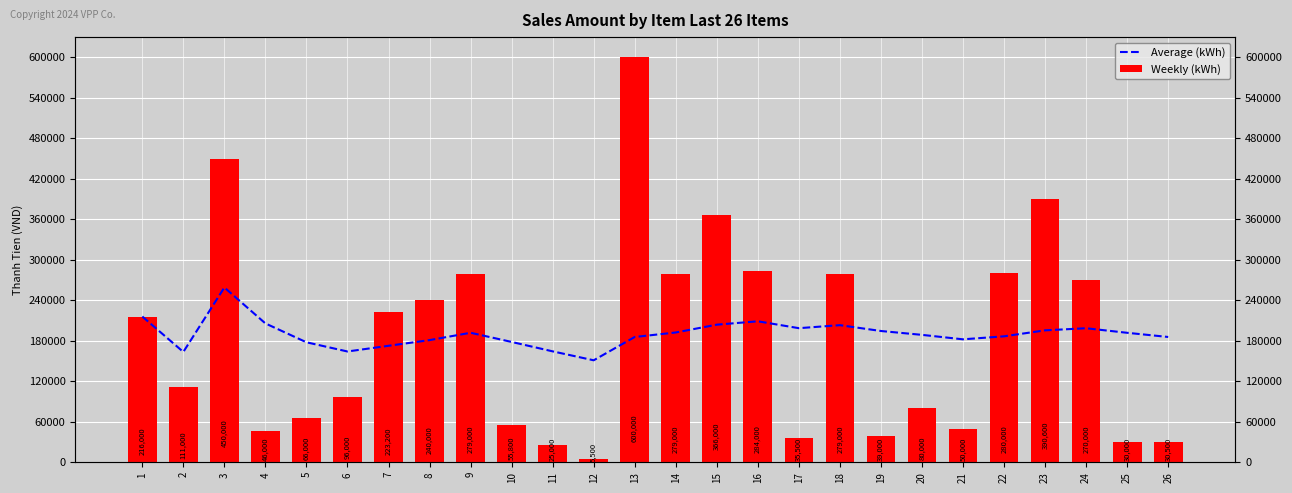

Reading right to left, list all the values displayed in this chart.

Average (kWh): 26=185657.7	25=191864.0	24=198608.3	23=195504.3	22=186636.4	21=182190.5	20=188800.0	19=194526.3	18=203166.7	17=198705.9	16=208906.2	15=203900.0	14=192321.4	13=185653.8	12=151125.0	11=164363.6	10=178300.0	9=191911.1	8=181025.0	7=172600.0	6=164166.7	5=177800.0	4=205750.0	3=259000.0	2=163500.0	1=216000.0
Weekly (kWh): 26=30500.0	25=30000.0	24=270000.0	23=390600.0	22=280000.0	21=50000.0	20=80000.0	19=39000.0	18=279000.0	17=35500.0	16=284000.0	15=366000.0	14=279000.0	13=600000.0	12=5500.0	11=25000.0	10=55800.0	9=279000.0	8=240000.0	7=223200.0	6=96000.0	5=66000.0	4=46000.0	3=450000.0	2=111000.0	1=216000.0